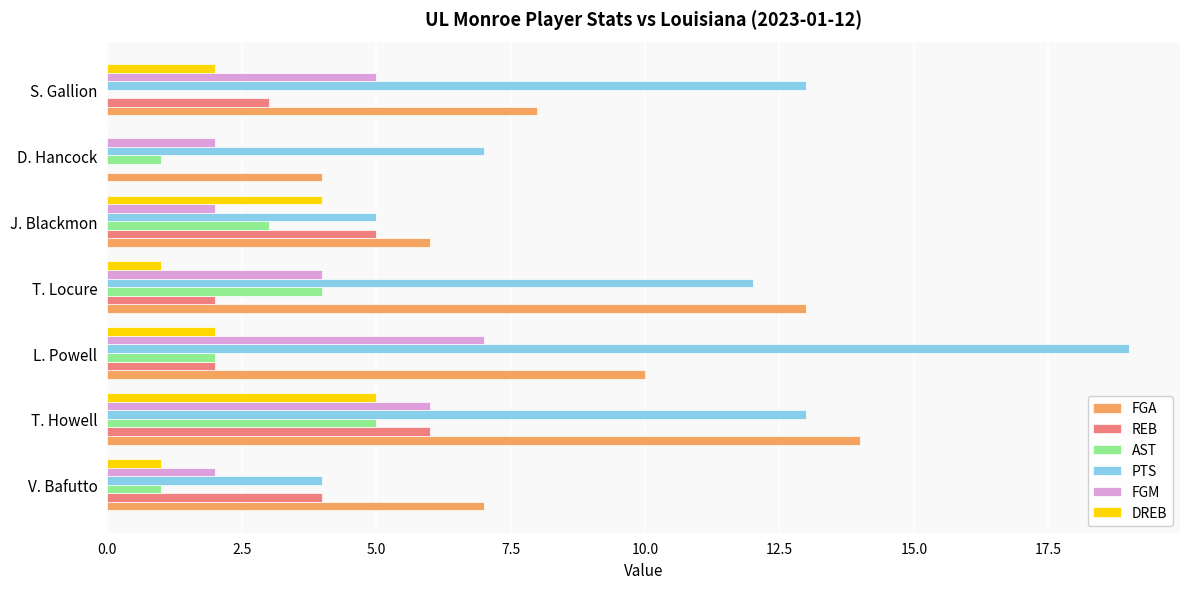

How many AST values are between 1 and 4?

5